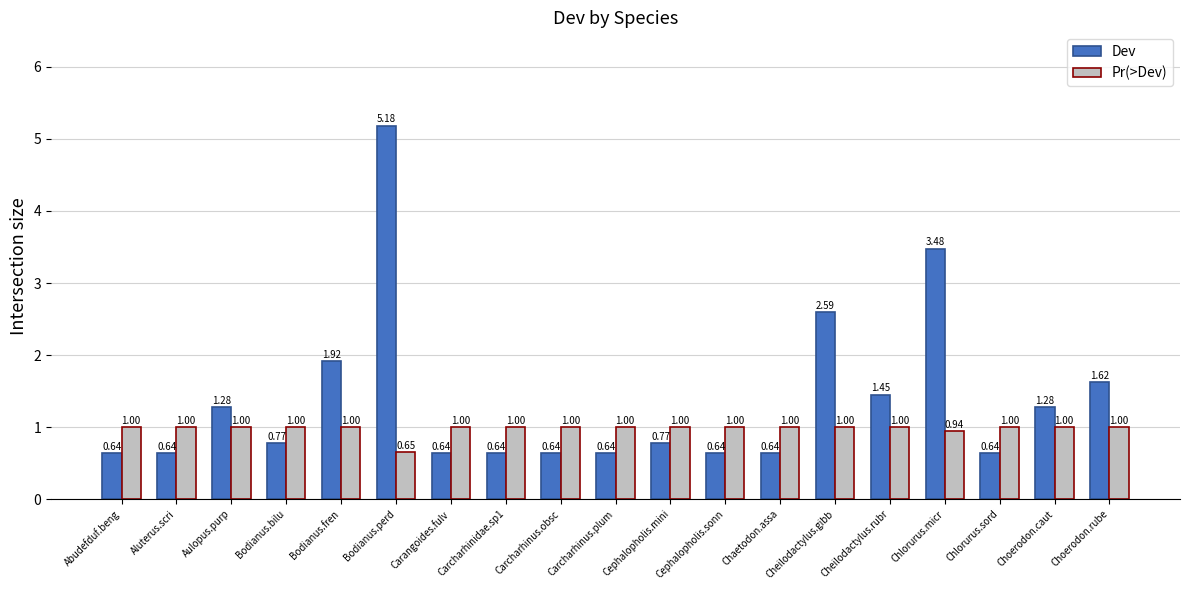

At how many categories does at least one series exceed 4?

1